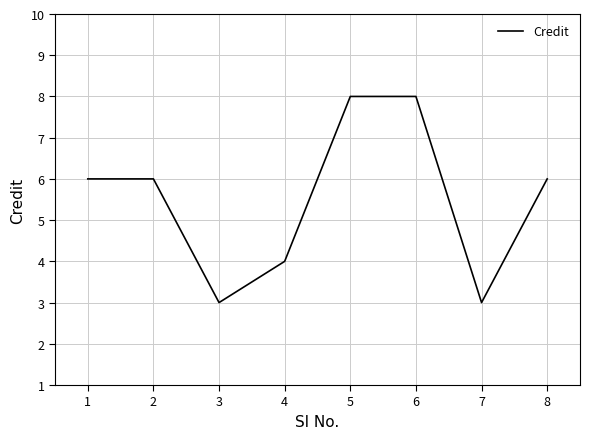

The value at 7 is 3. True or false?

True